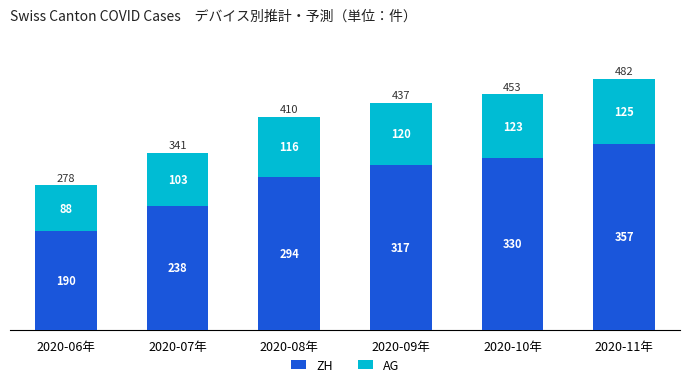

What is the sum of the ZH values at 2020-08年 and 2020-09年?

611